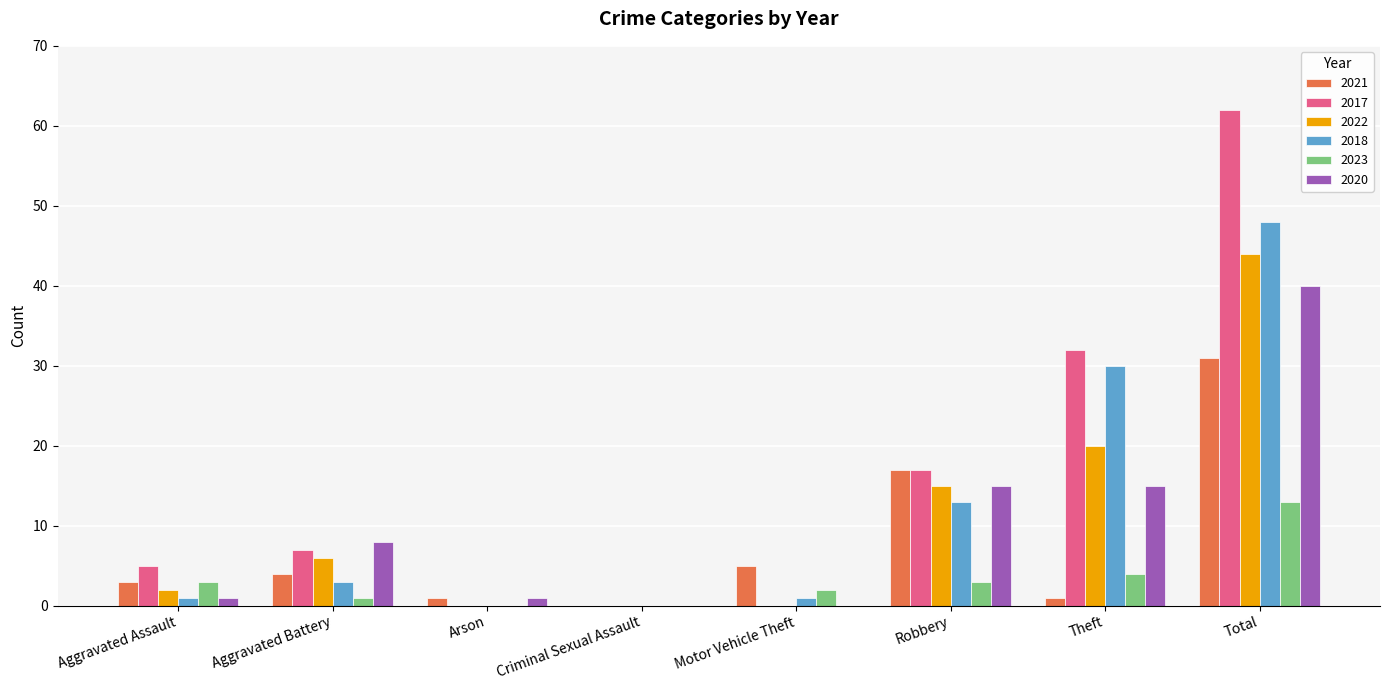

Between Motor Vehicle Theft and Theft, which series saw the biggest shift?

2017